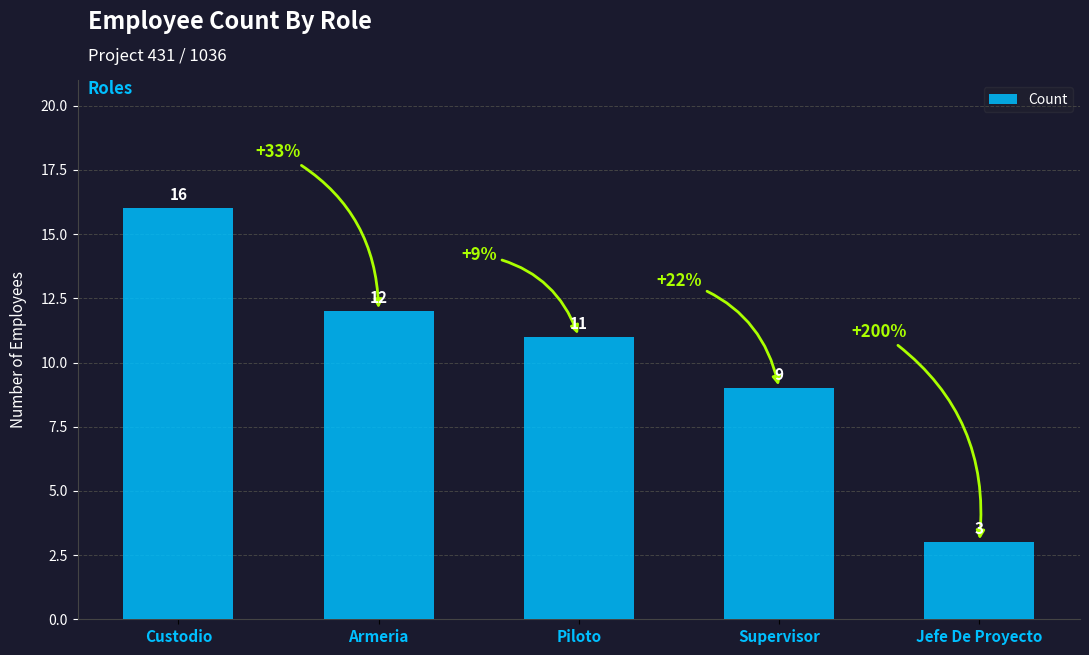

Is it true that the value at Piloto is 2?

False